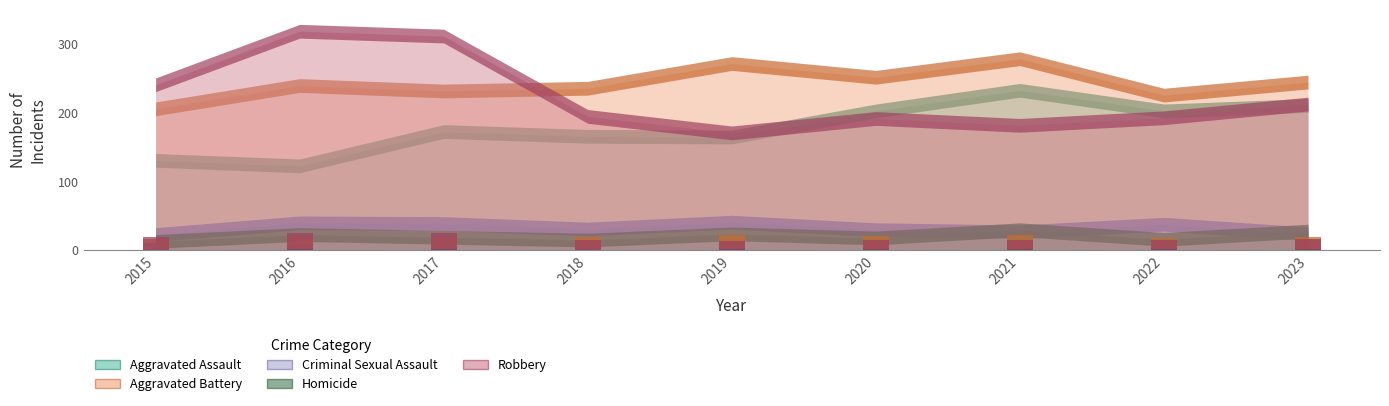

Which label corresponds to the smallest value in the chart?

2015